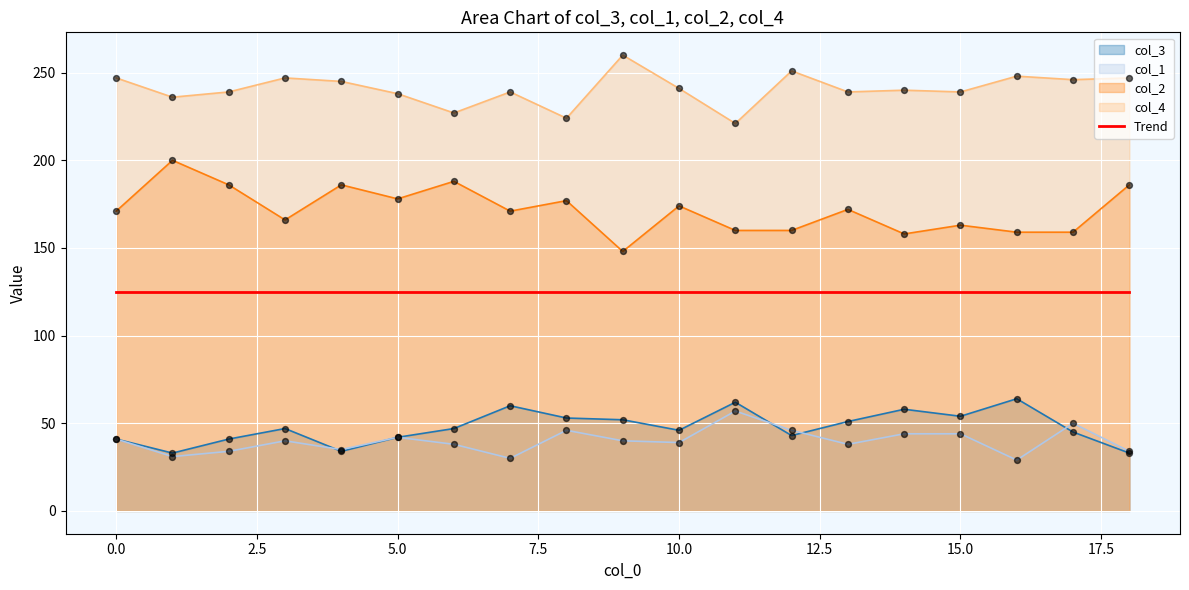

What is the total value across all series at 2?

500